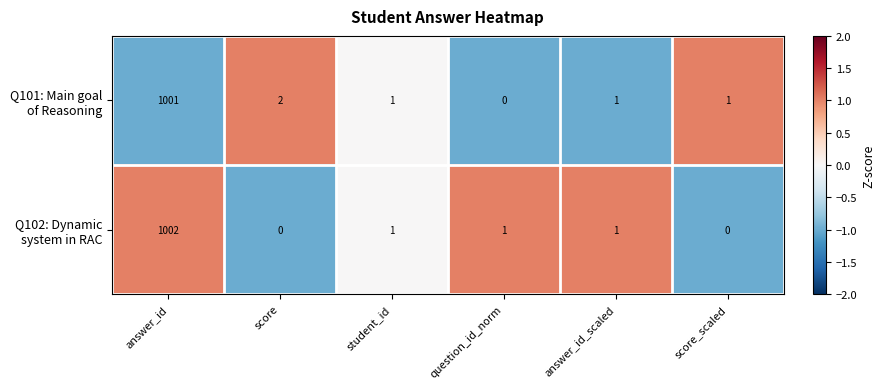

At which category is the sum across all series the highest?

answer_id